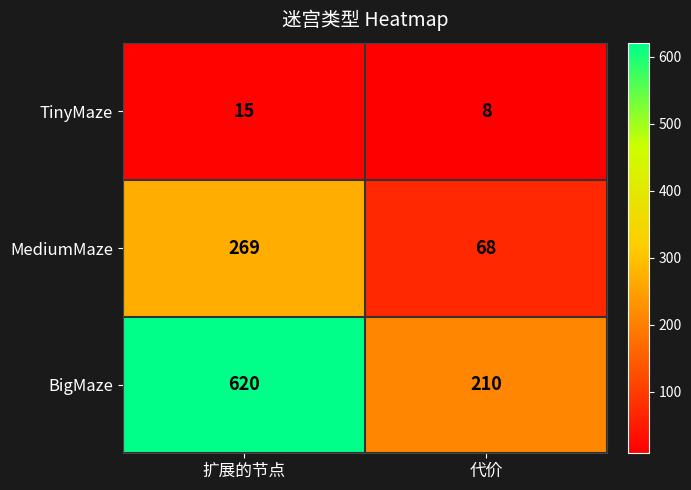

List the labels in order of TinyMaze value, smallest first.

代价, 扩展的节点